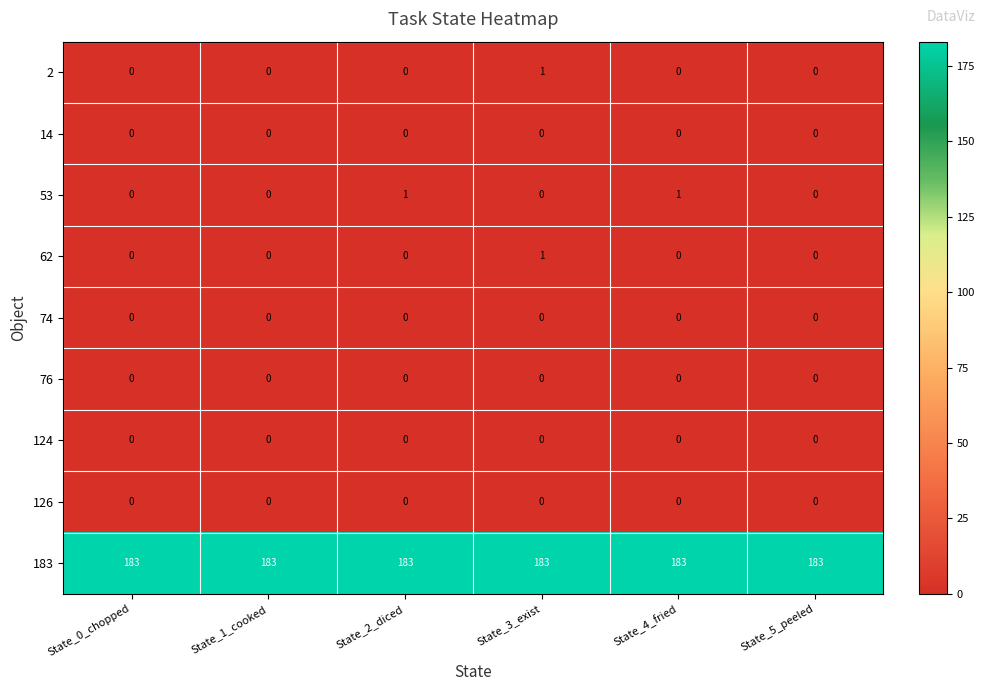

What is the maximum value shown in the chart?

183